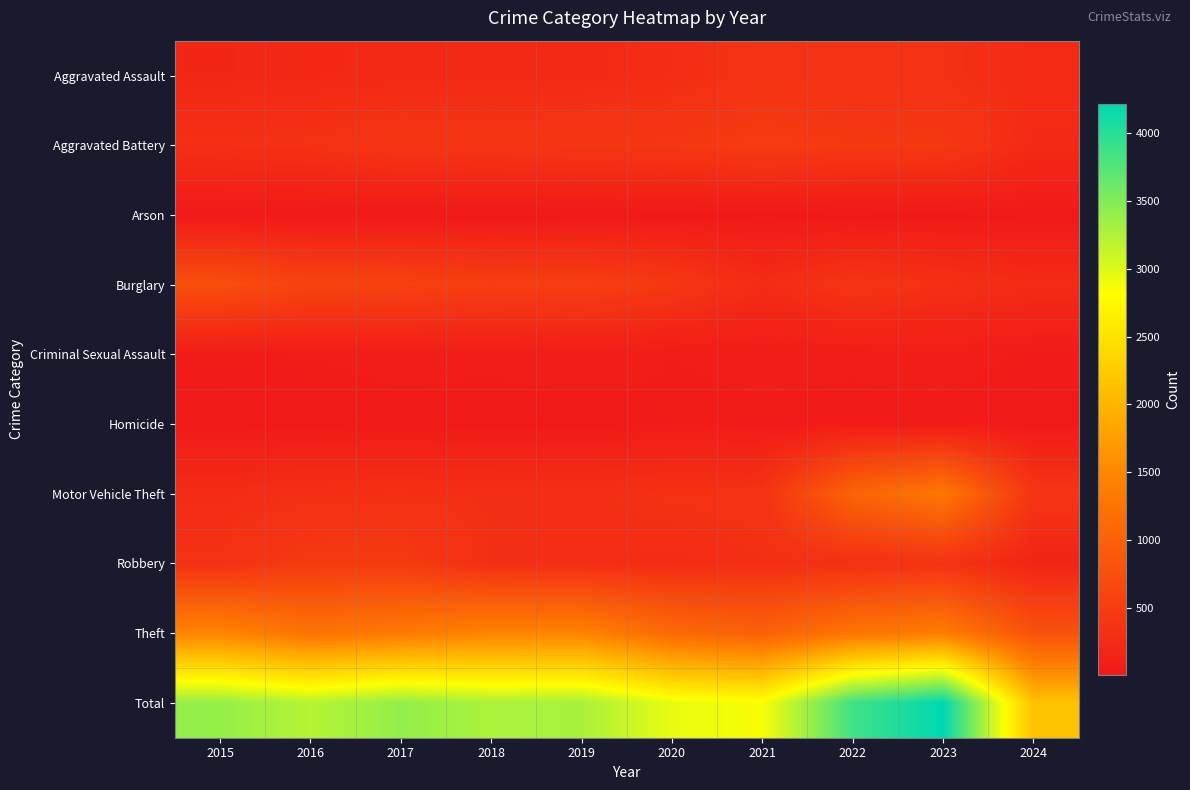

What is the greatest value displayed?

4218